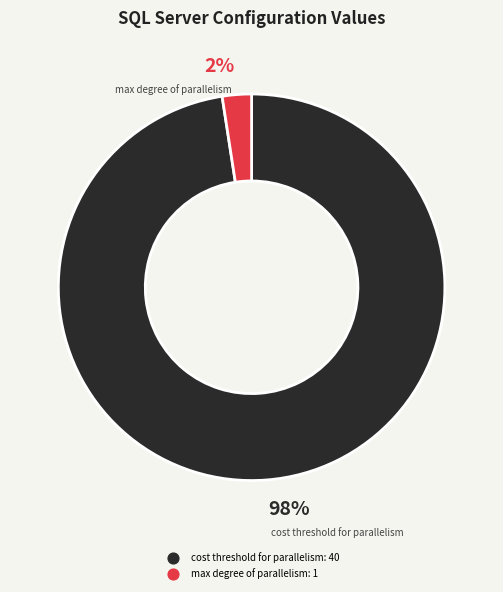

Is there a majority slice in this chart?

Yes